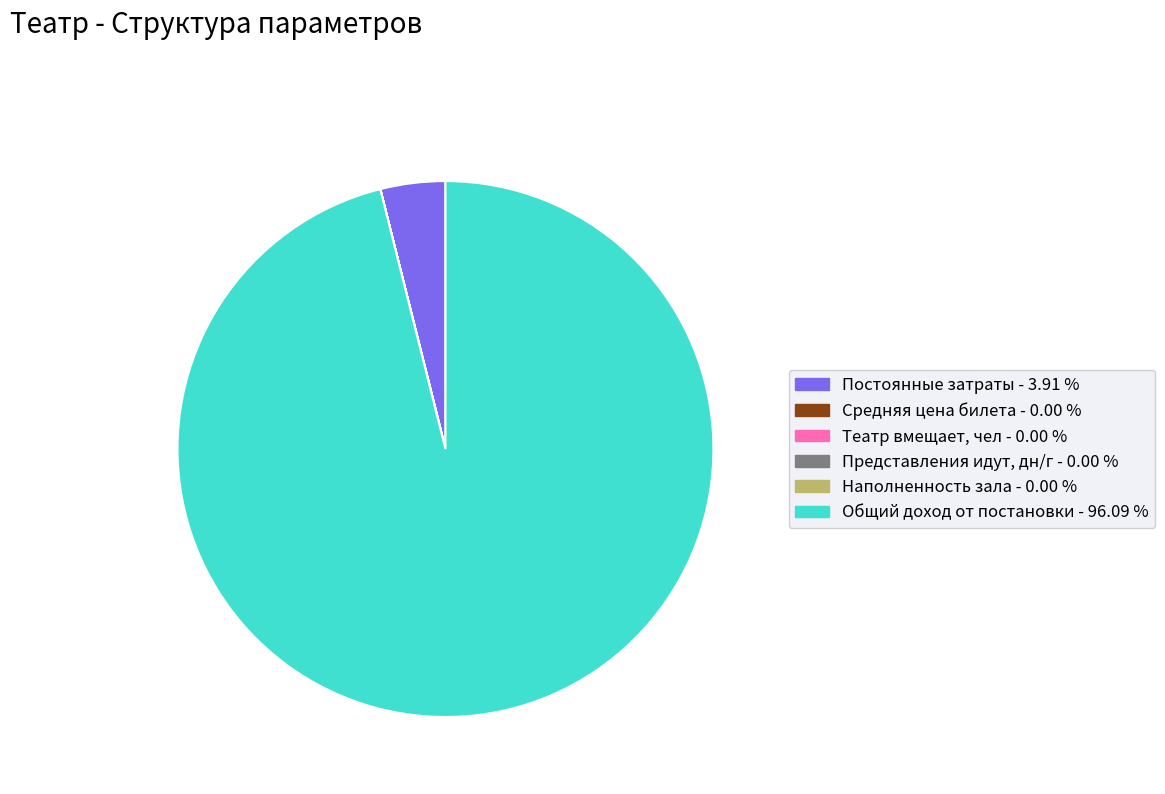

Which category has the biggest portion of the pie?

Общий доход от постановки